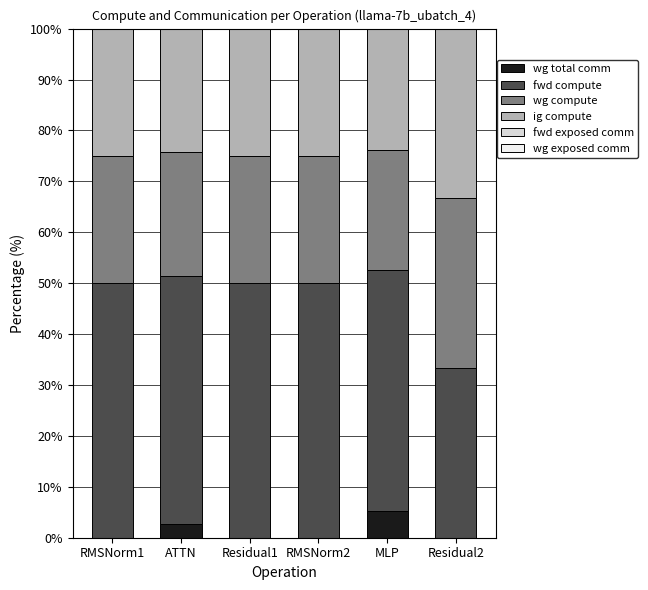

Which category has the highest value in the wg total comm series?

MLP